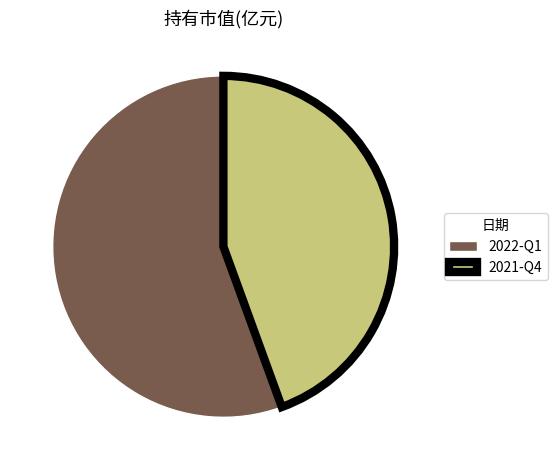

Do 2021-Q4 and 2022-Q1 together represent more than half of the pie?

Yes